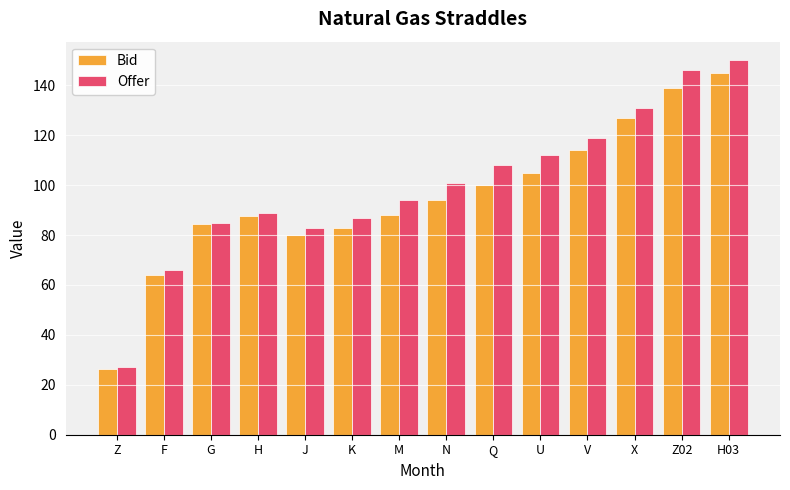

Between Q and X, which series saw the biggest shift?

Bid